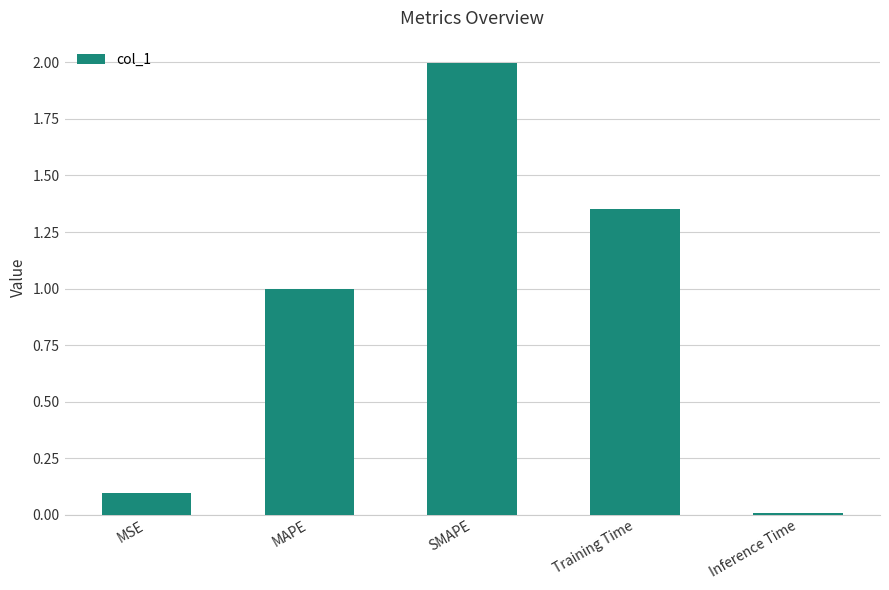

Are the bars grouped side by side (vs. stacked)?

No